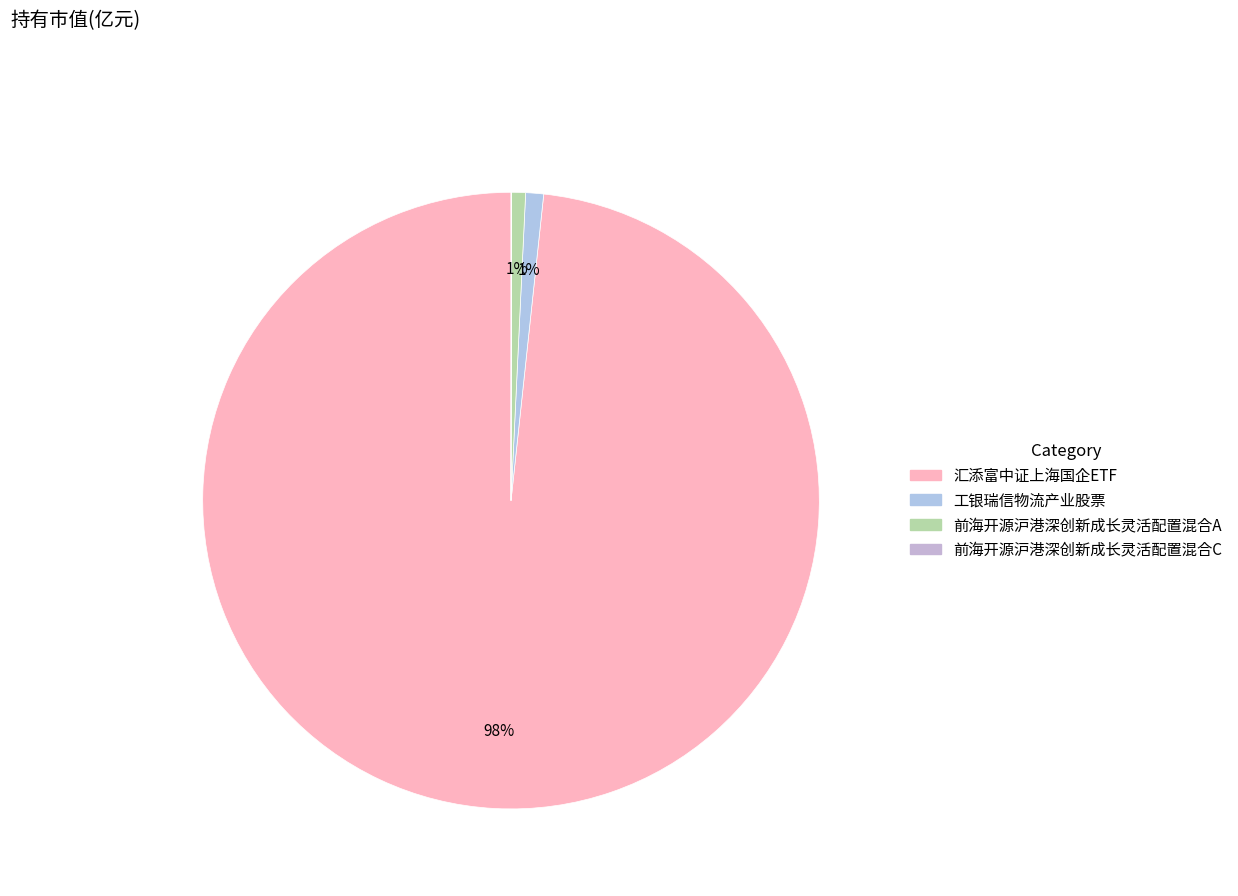

How many segments does this pie chart have?

4